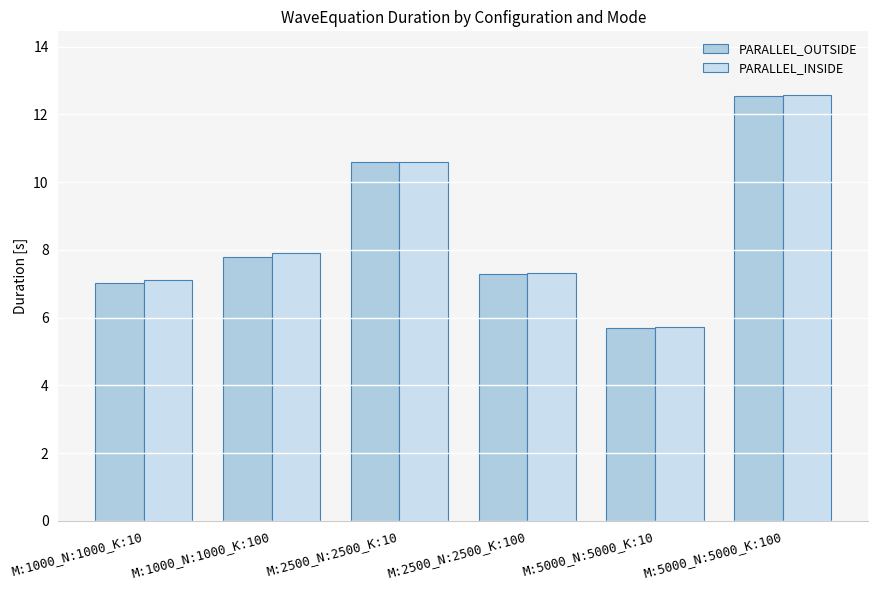

What is the maximum value shown in the chart?

12.6